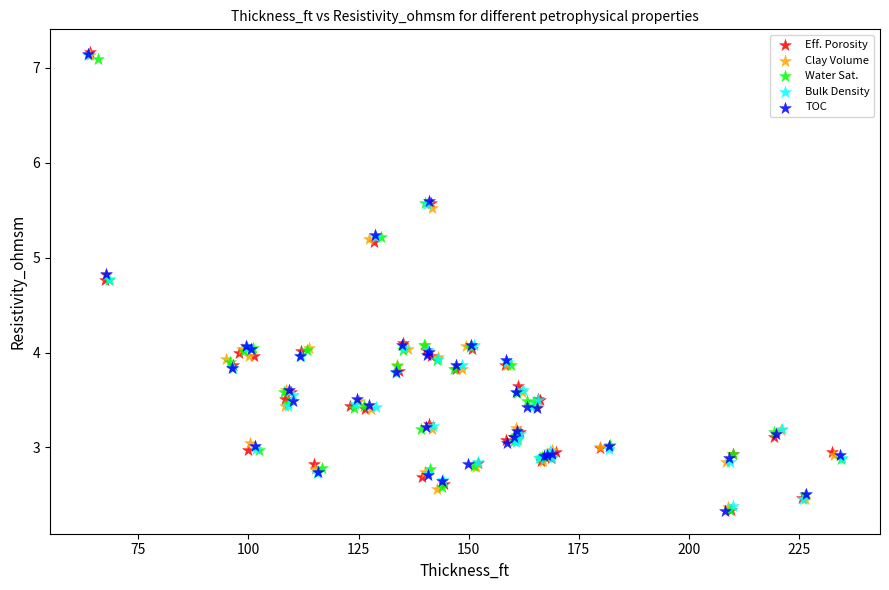

Which series has the largest Y range (max minus min)?

Eff. Porosity